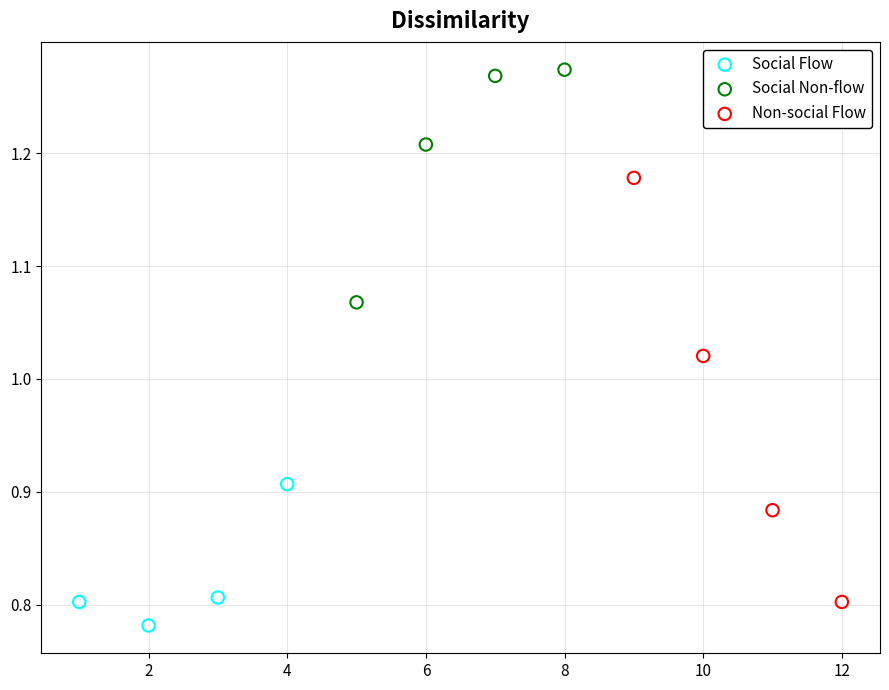

Which series contains the lowest Y value?

Social Flow